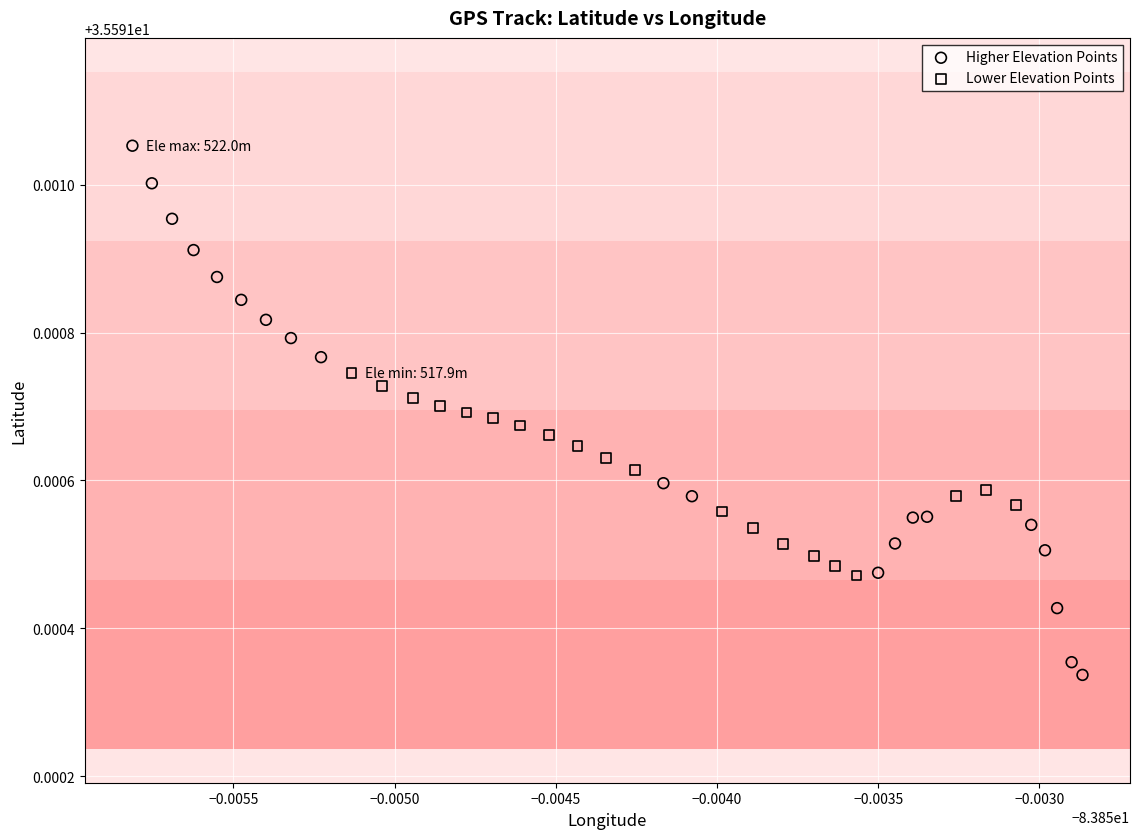

Which series has the largest Y range (max minus min)?

Higher Elevation Points